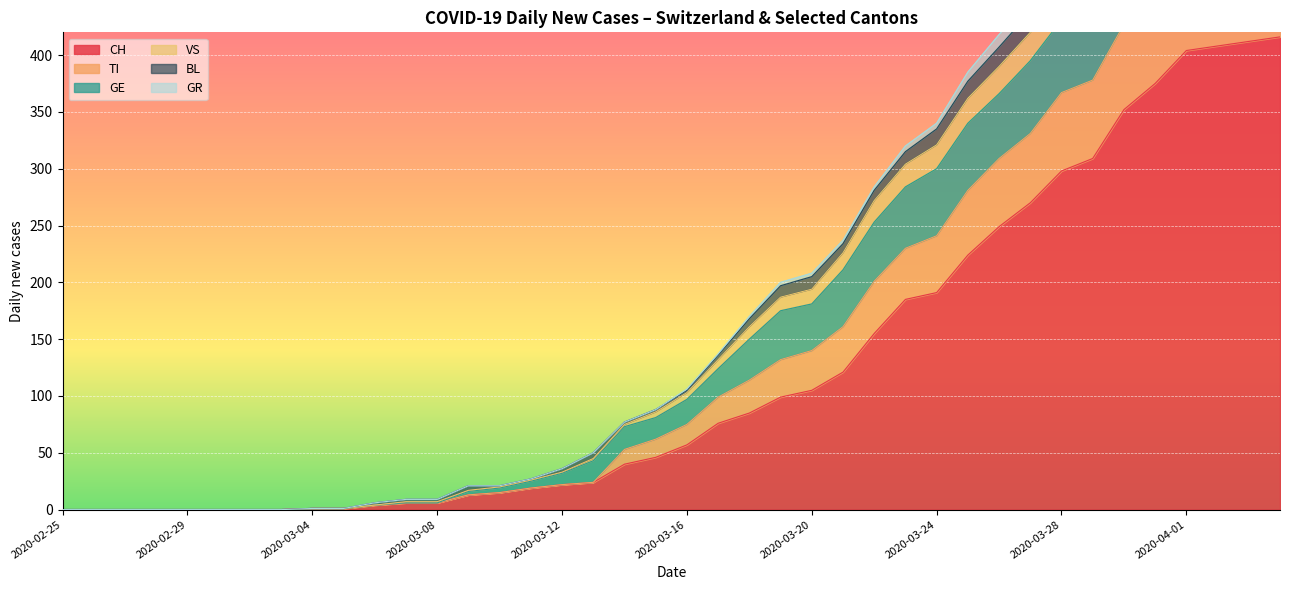

Where is CH nearest to the value 208?

2020-03-25